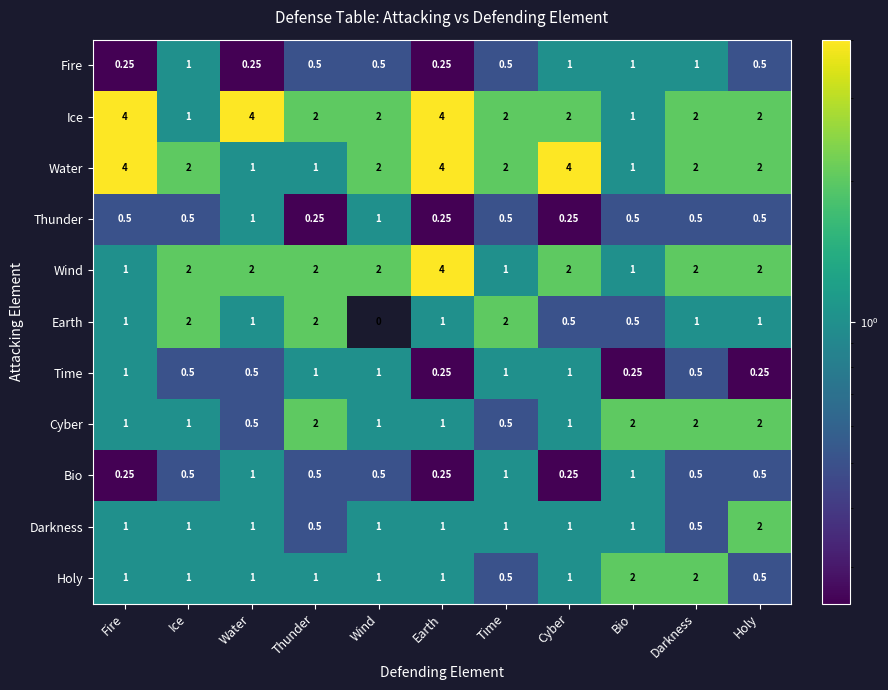

Between Water and Bio, which series saw the biggest shift?

Ice